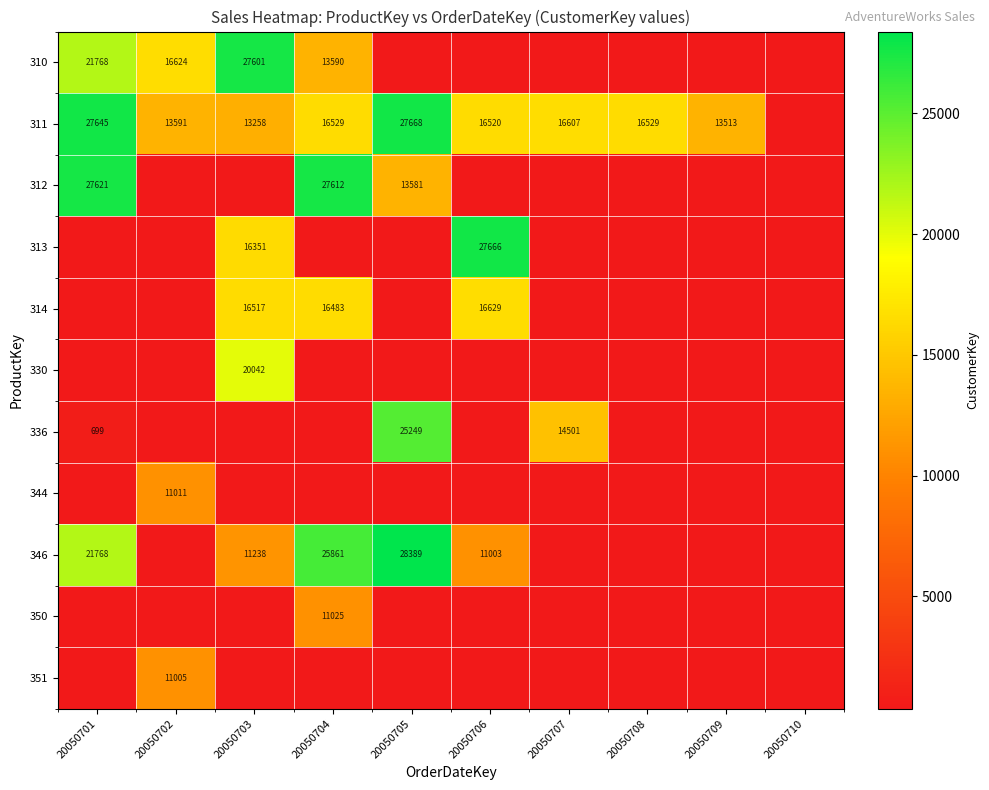

How many categories are shown in the chart?

10